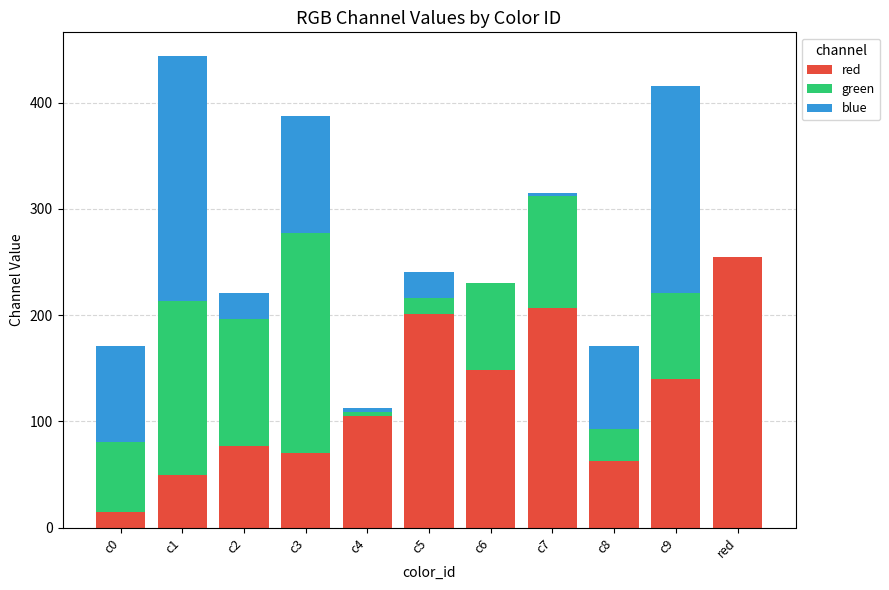

Which category has the highest value in the red series?

red